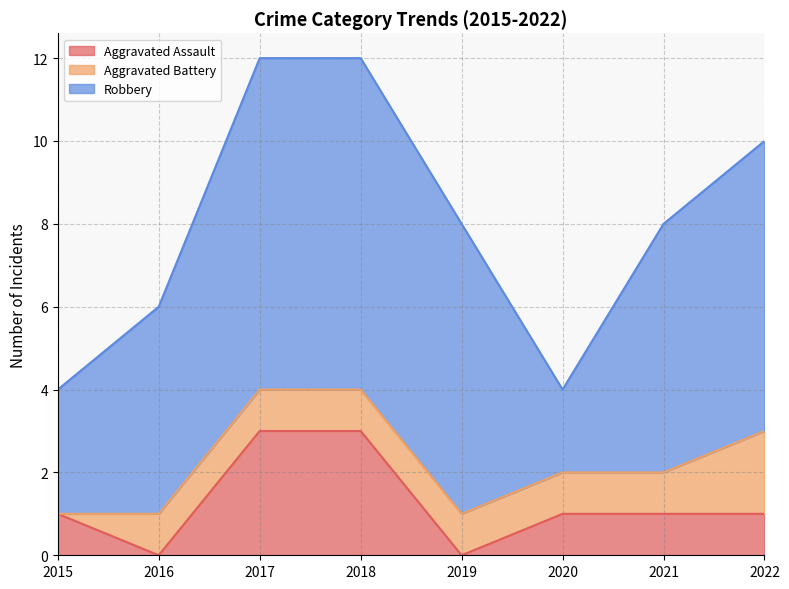

Where does the Aggravated Assault series first go above 1?

2017